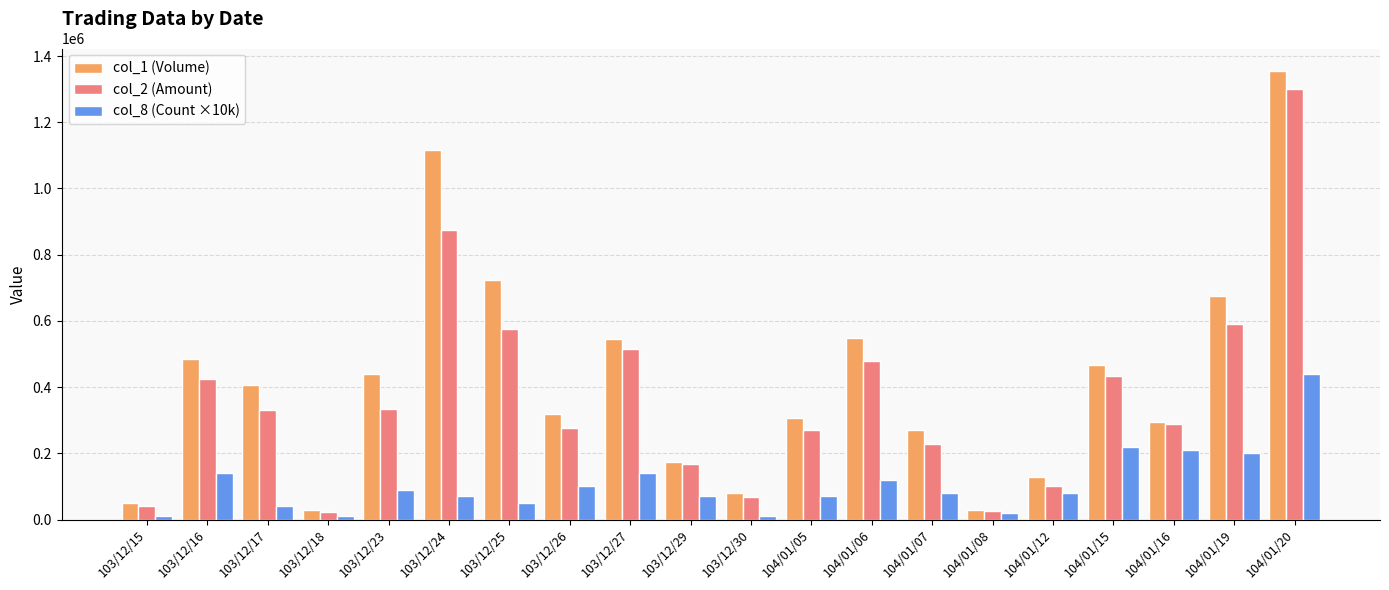

What is the label of the 10th bar from the left?

103/12/29